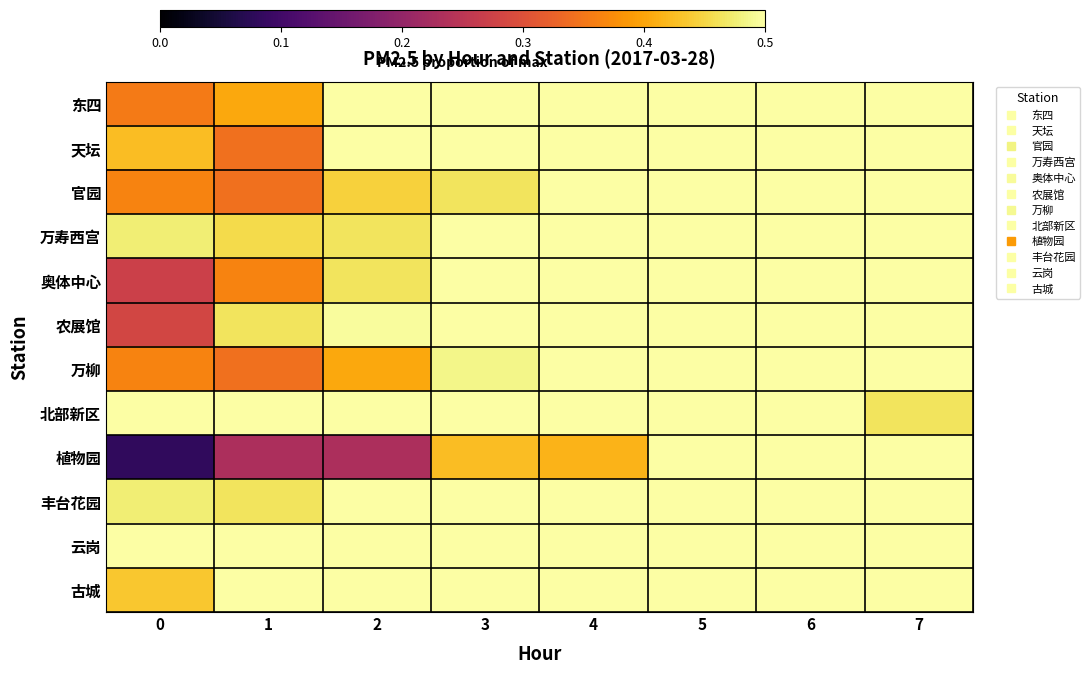

Count the number of data series in this chart.

12